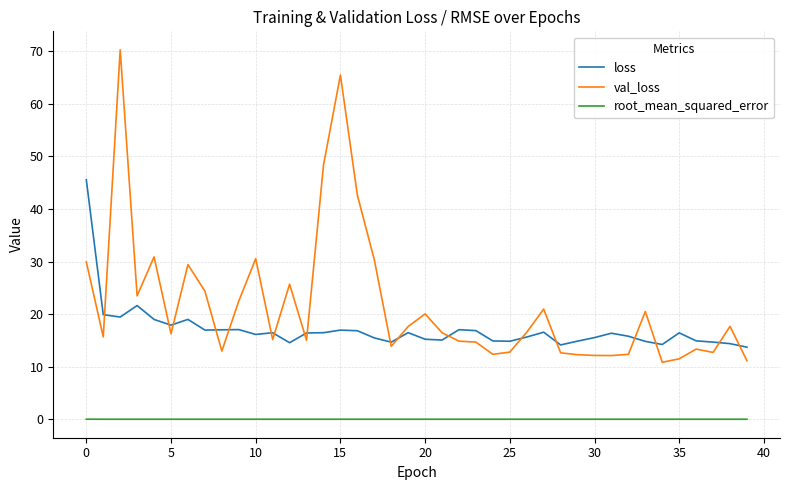

What is the maximum value for loss?

45.6